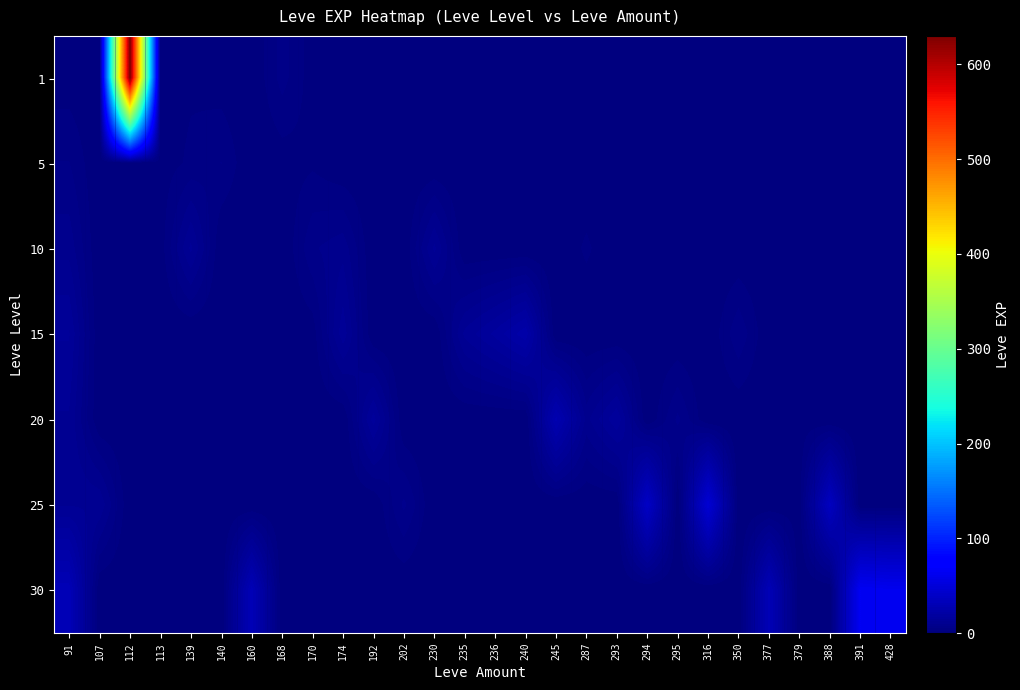

How many data points does each series have?

28